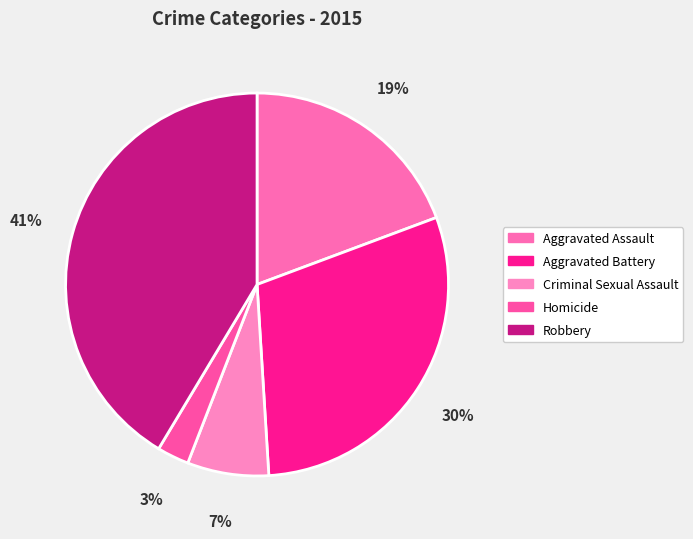

Count the number of slices in the pie.

5